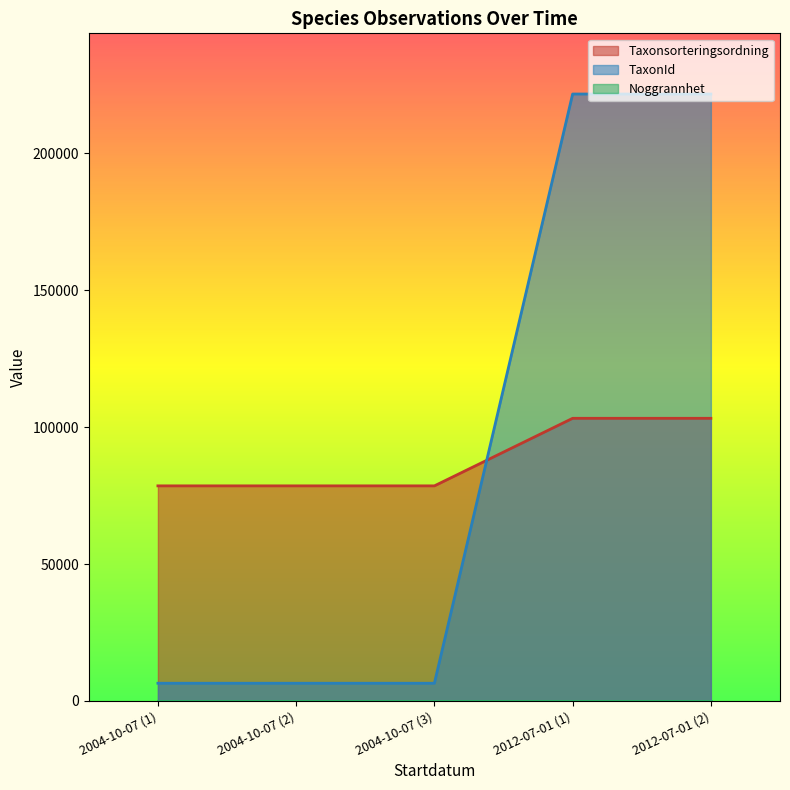

What is the highest value of the TaxonId series?

221725